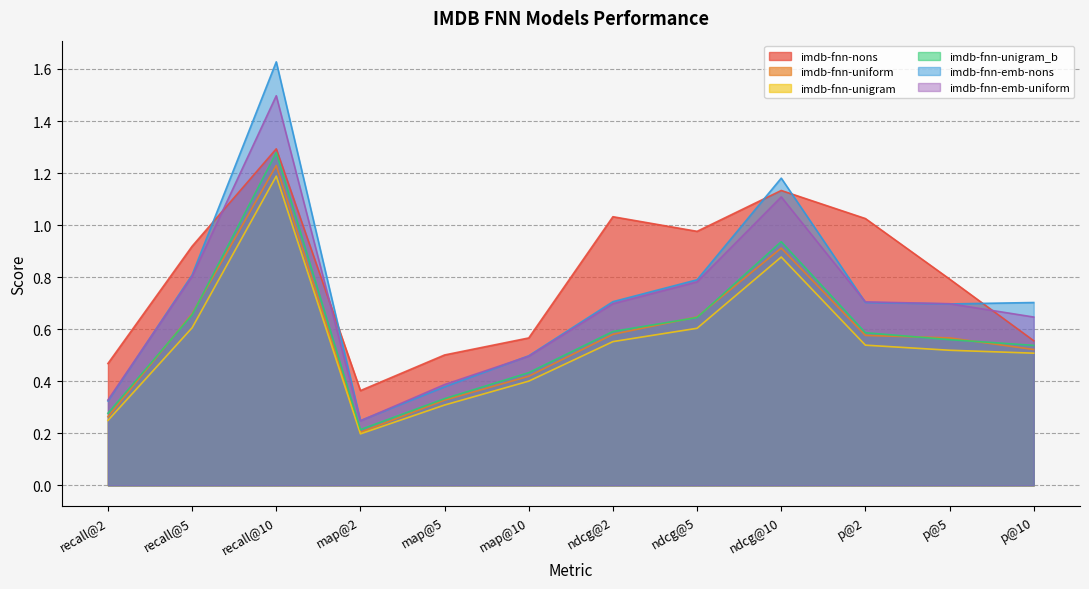

Where is imdb-fnn-emb-nons nearest to the value 0?

map@2